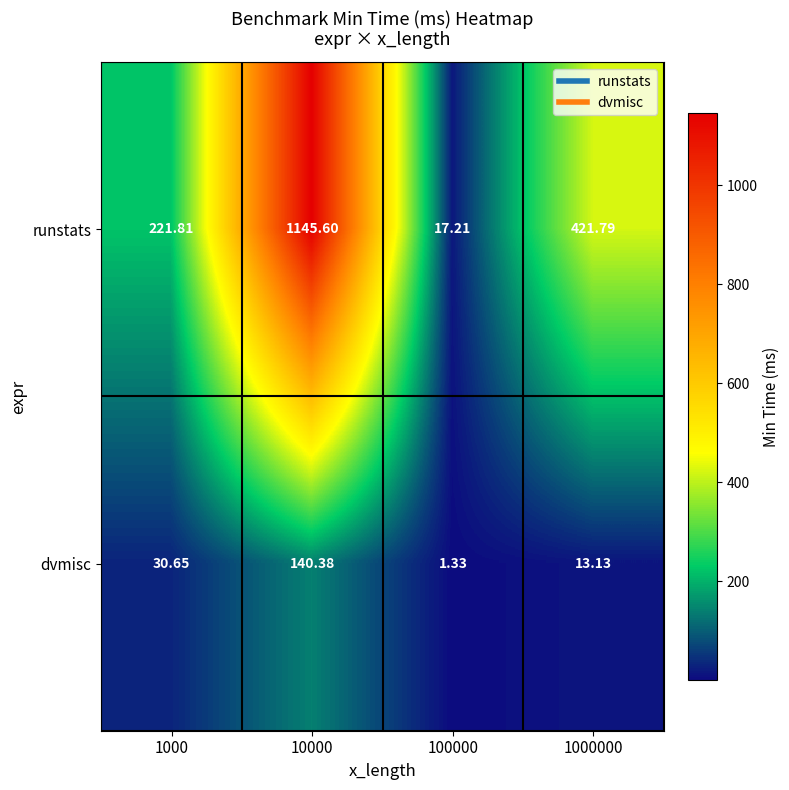

Rank the series by their average value, from lowest to highest.

dvmisc, runstats